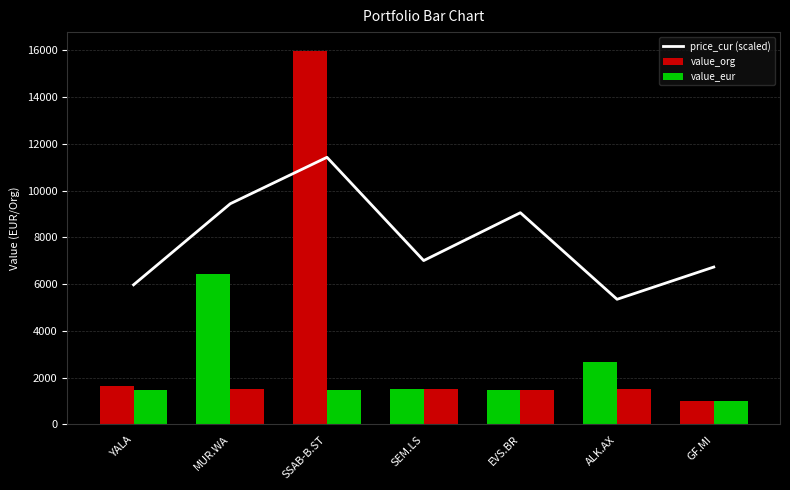

How many values in the value_eur series exceed 1480?

4